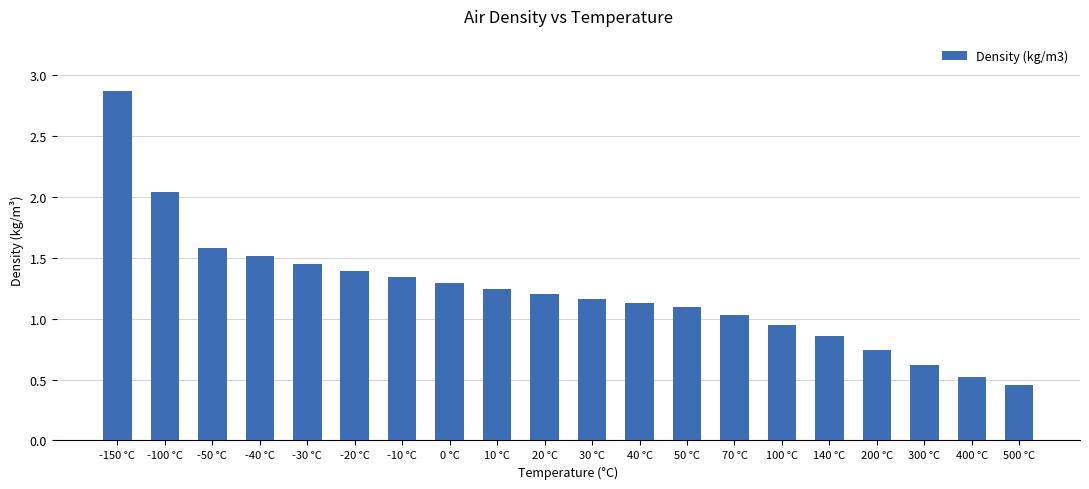

Does the chart contain any negative values?

No